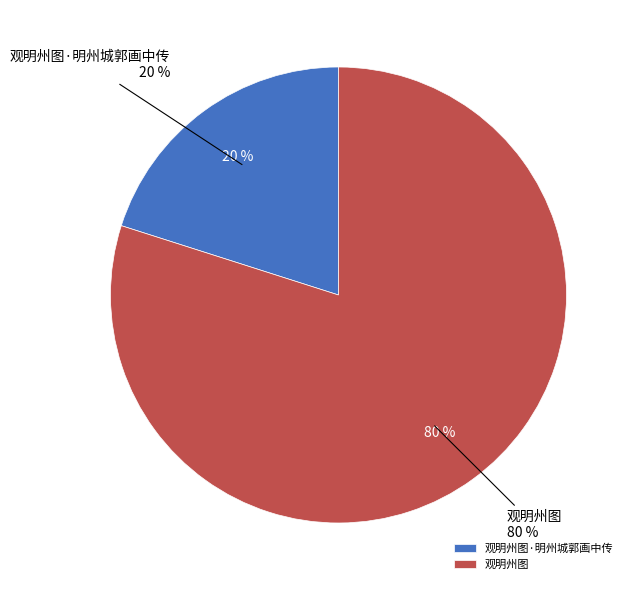

Rank the categories by value from highest to lowest.

观明州图, 观明州图·明州城郭画中传